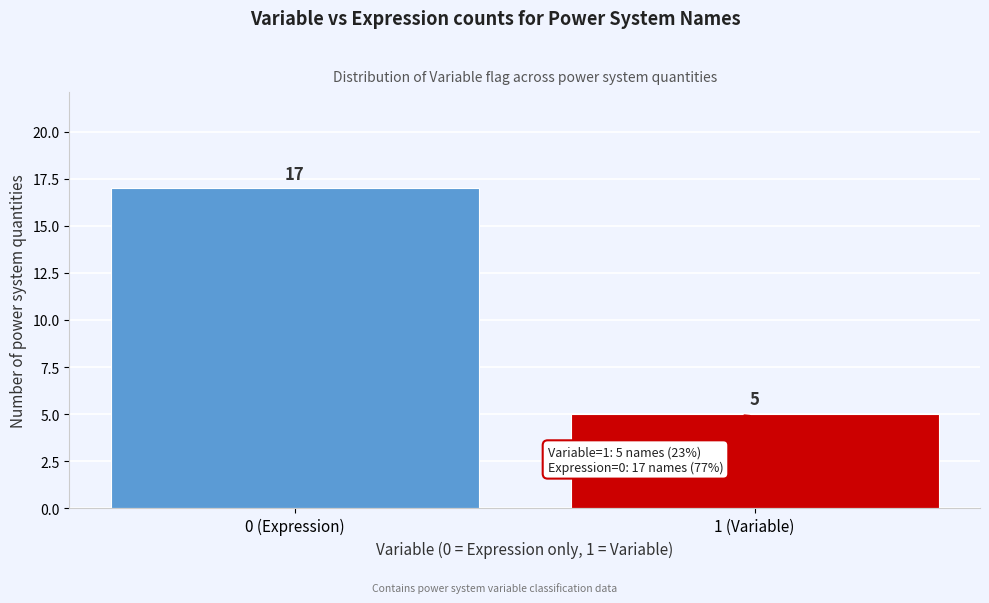

Reading left to right, list all the values displayed in this chart.

0 (Expression)=17	1 (Variable)=5